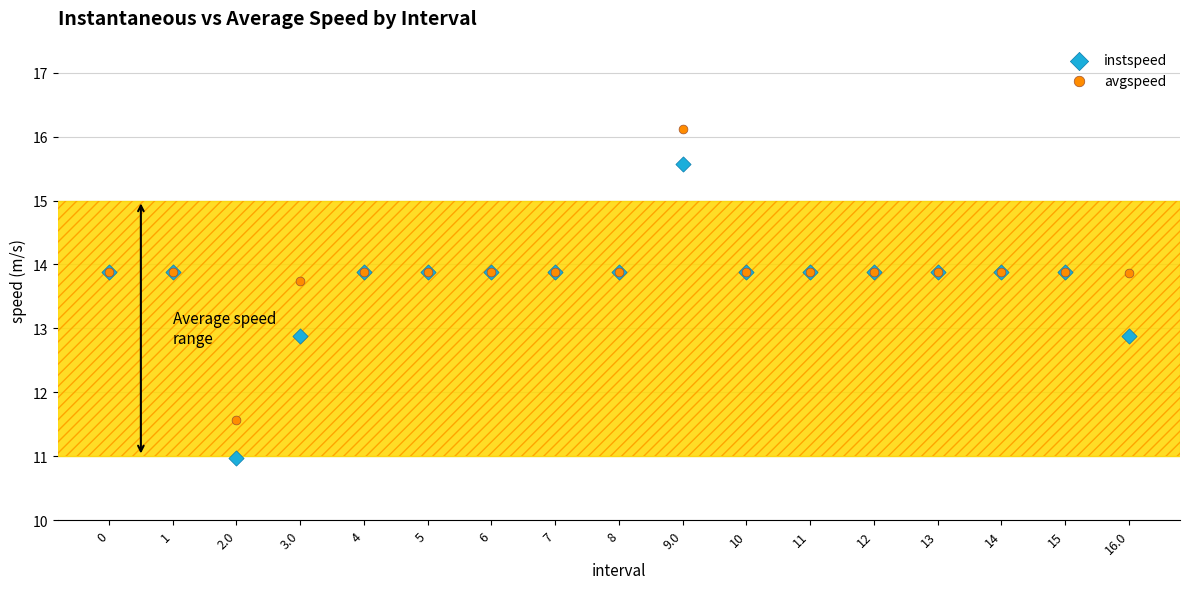

What are all the series names shown in the legend?

instspeed, avgspeed